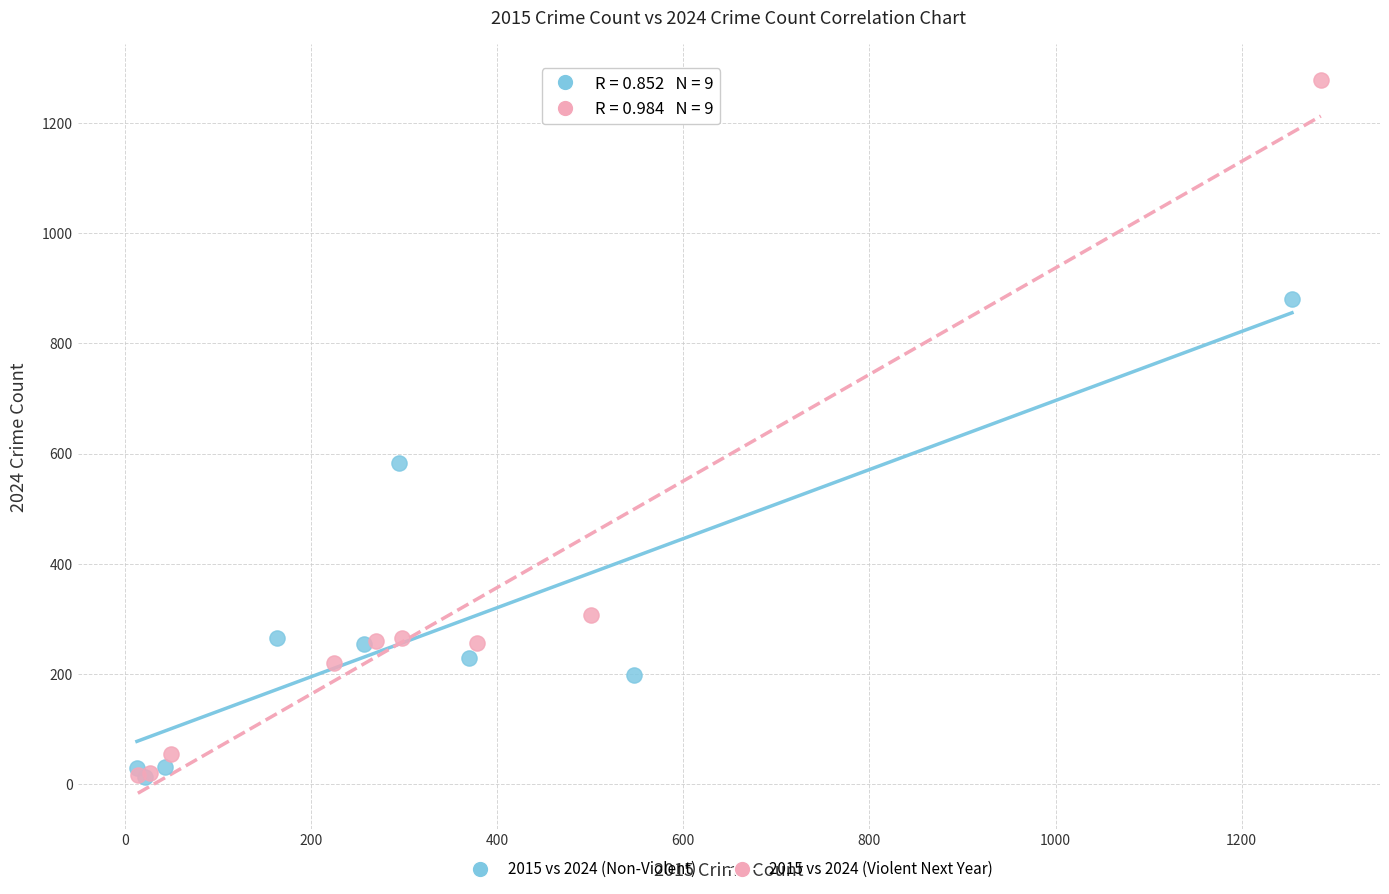

Which series has the largest Y range (max minus min)?

2015 vs 2024 (Violent Next Year)